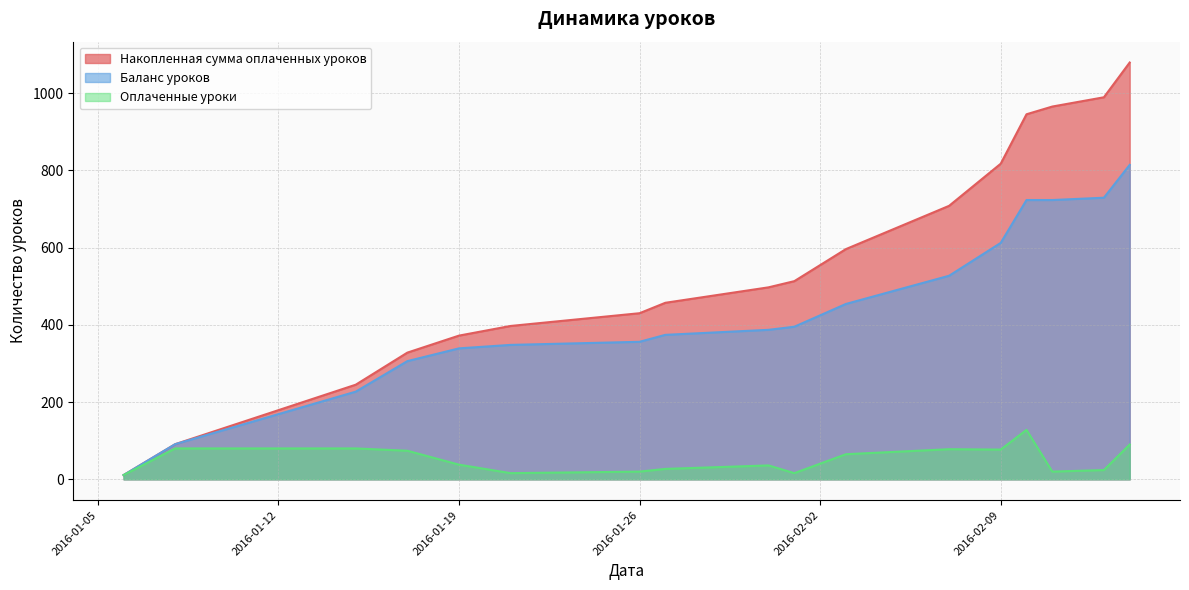

True or false: Накопленная сумма оплаченных уроков and Оплаченные уроки intersect in this chart.

False